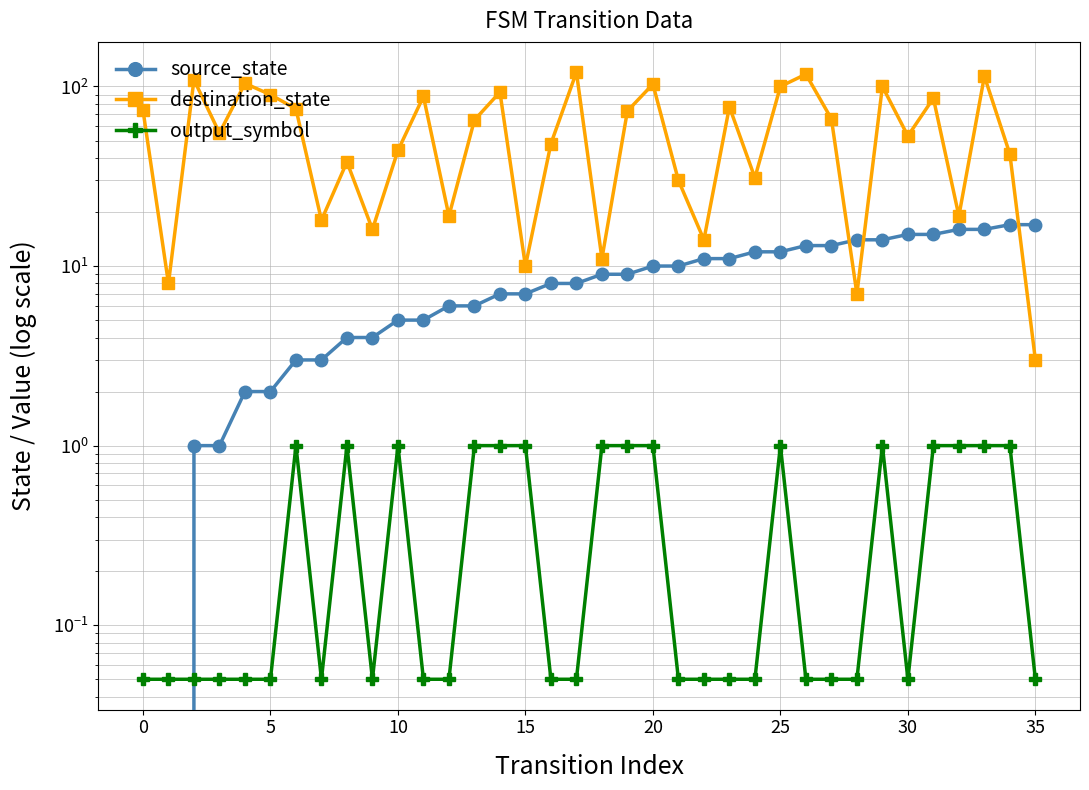

In output_symbol, how many points are higher than both neighbors (excluding endpoints)?

5